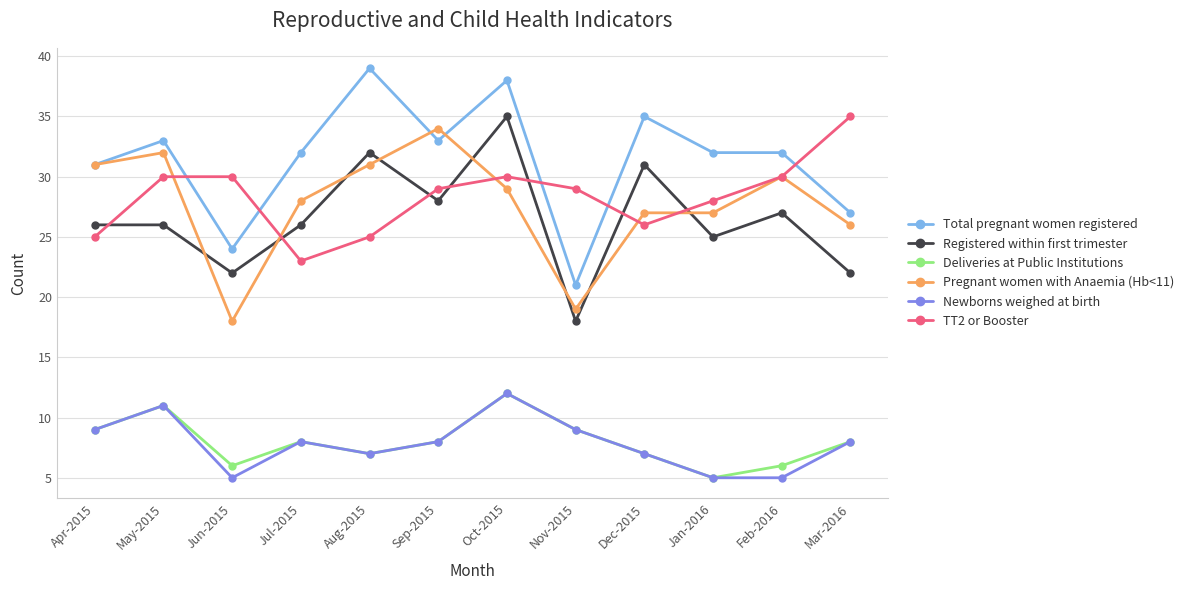

Reading right to left, extract all data points from this chart.

Total pregnant women registered: 27	32	32	35	21	38	33	39	32	24	33	31
Registered within first trimester: 22	27	25	31	18	35	28	32	26	22	26	26
Deliveries at Public Institutions: 8	6	5	7	9	12	8	7	8	6	11	9
Pregnant women with Anaemia (Hb<11): 26	30	27	27	19	29	34	31	28	18	32	31
Newborns weighed at birth: 8	5	5	7	9	12	8	7	8	5	11	9
TT2 or Booster: 35	30	28	26	29	30	29	25	23	30	30	25